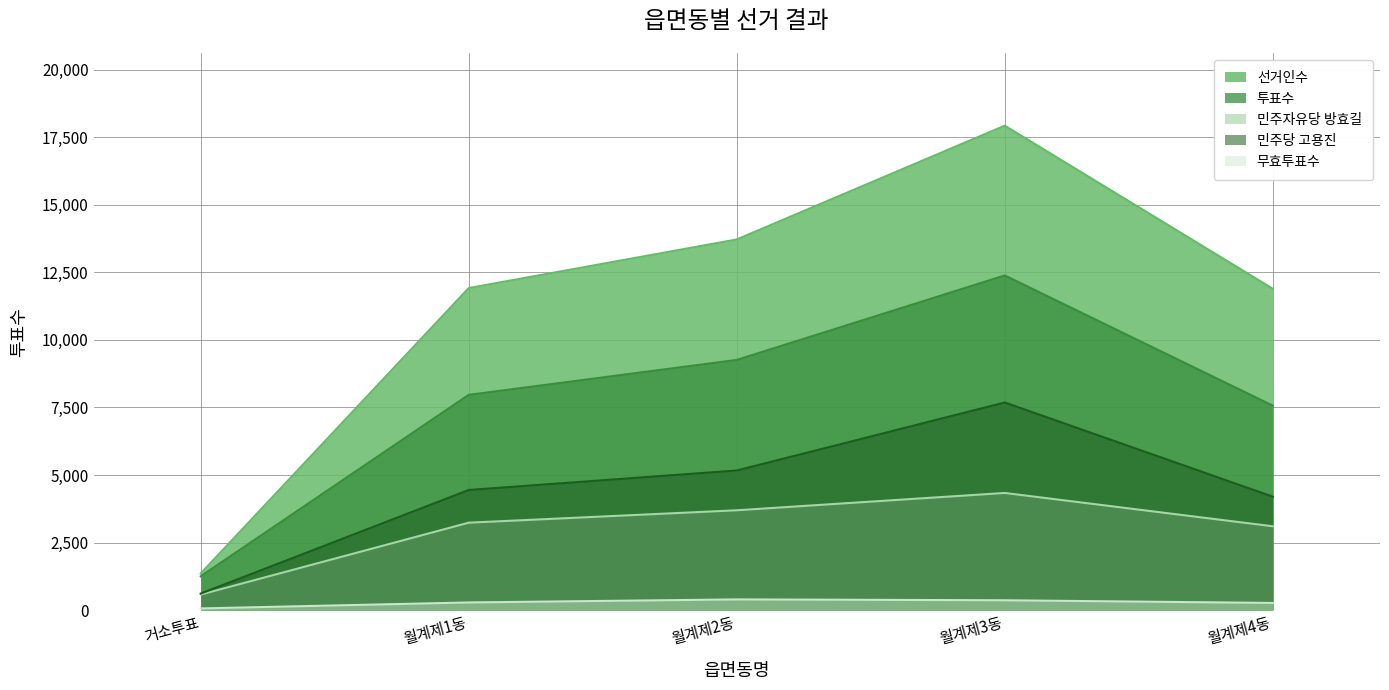

What are all the series names shown in the legend?

선거인수, 투표수, 민주자유당 방효길, 민주당 고용진, 무효투표수